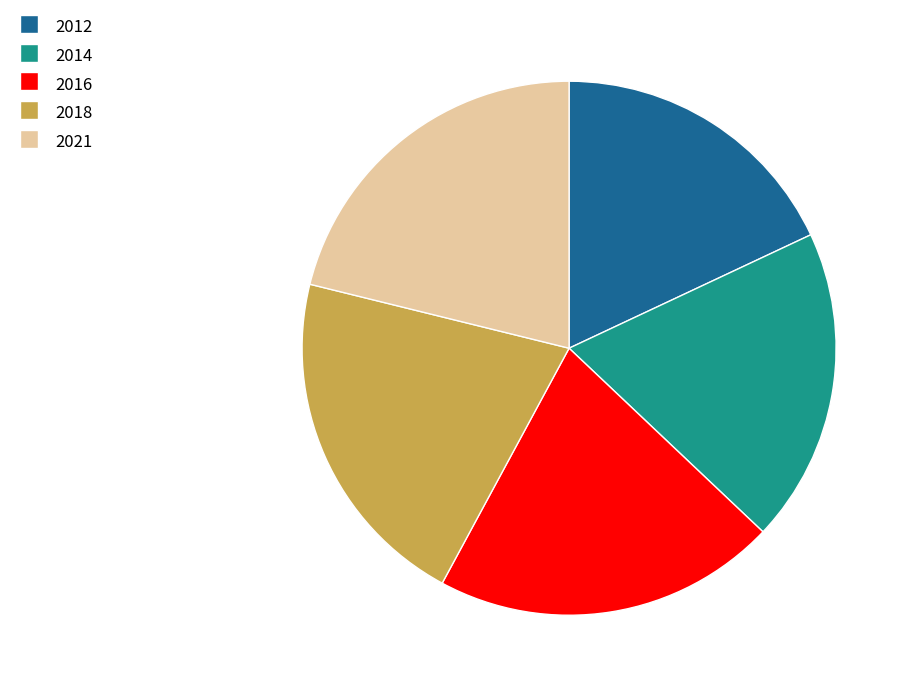

Is it true that 2016 is 26% of the pie?

False